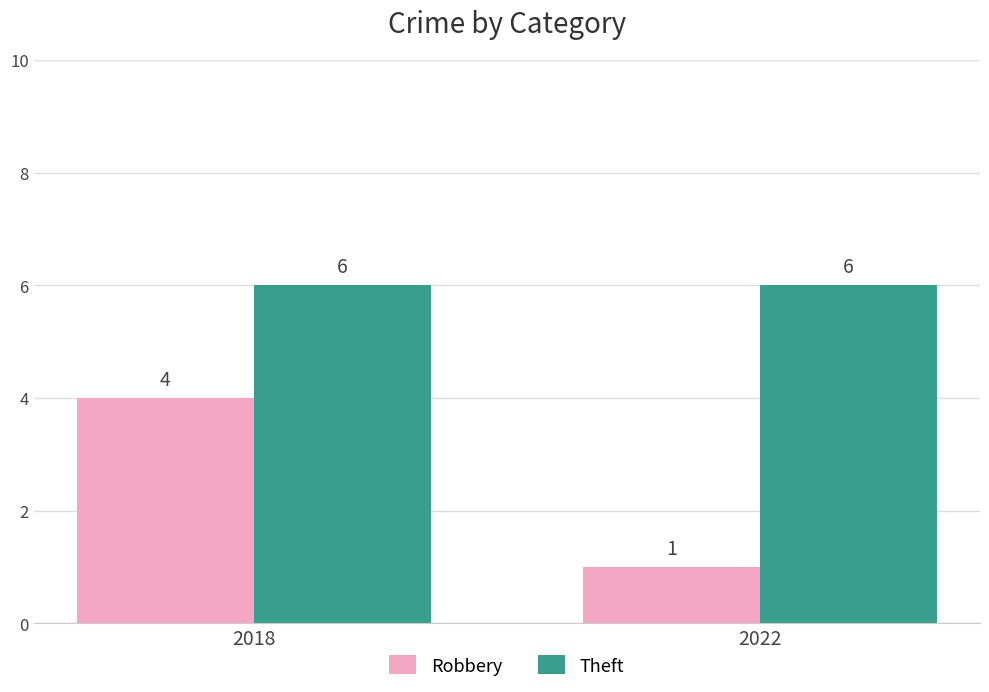

What is the maximum value shown in the chart?

6